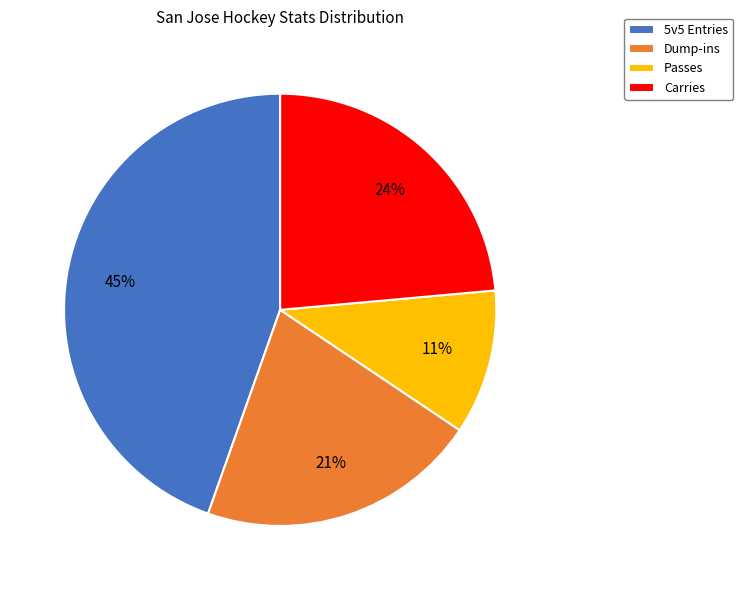

To the nearest percent, what is the average slice percentage?

25%